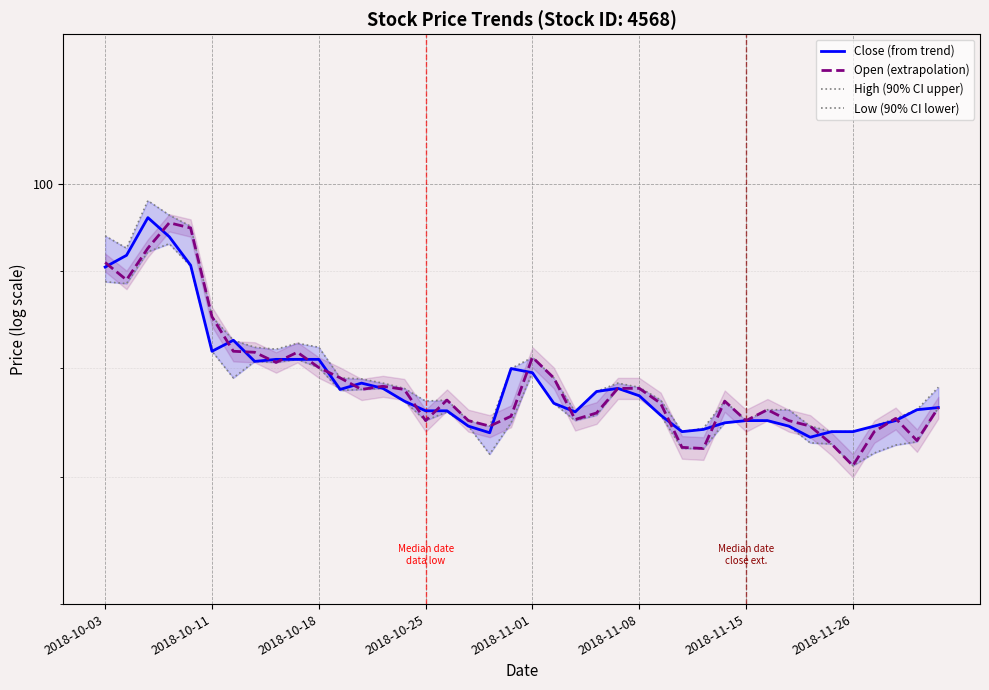

The value of High (90% CI upper) at 2018-11-01 is 65.1. True or false?

False